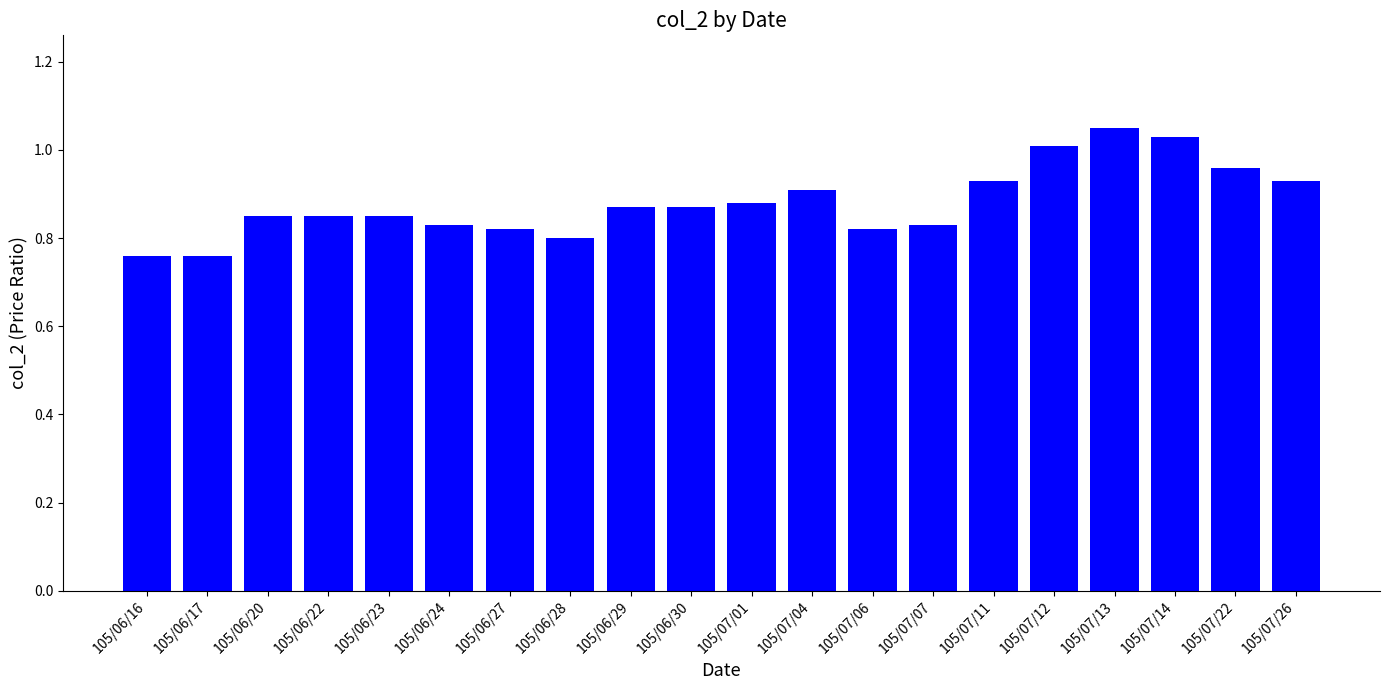

What is the difference between the second highest and second lowest values?

0.3